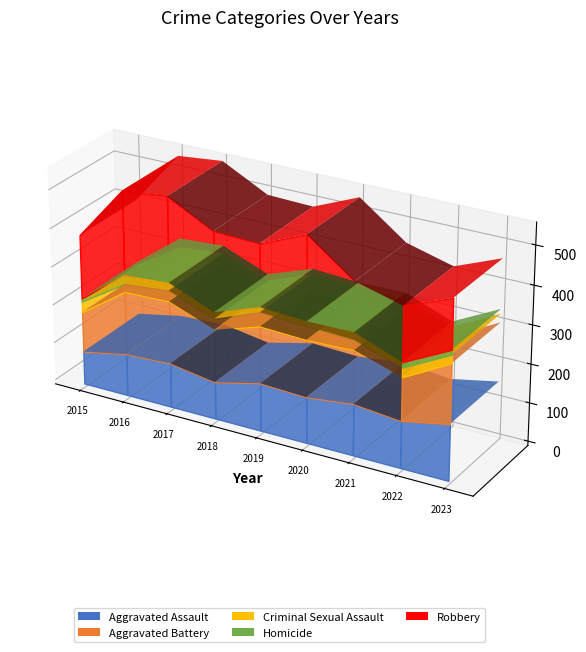

Reading left to right, extract all data points from this chart.

Aggravated Assault: 2015=86	2016=109	2017=115	2018=96	2019=124	2020=119	2021=133	2022=121	2023=145
Aggravated Battery: 2015=105	2016=164	2017=162	2018=137	2019=147	2020=147	2021=137	2022=111	2023=152
Criminal Sexual Assault: 2015=28	2016=21	2017=28	2018=28	2019=36	2020=35	2021=26	2022=24	2023=22
Homicide: 2015=8	2016=23	2017=20	2018=17	2019=13	2020=12	2021=19	2022=14	2023=12
Robbery: 2015=165	2016=216	2017=220	2018=206	2019=160	2020=217	2021=127	2022=140	2023=127